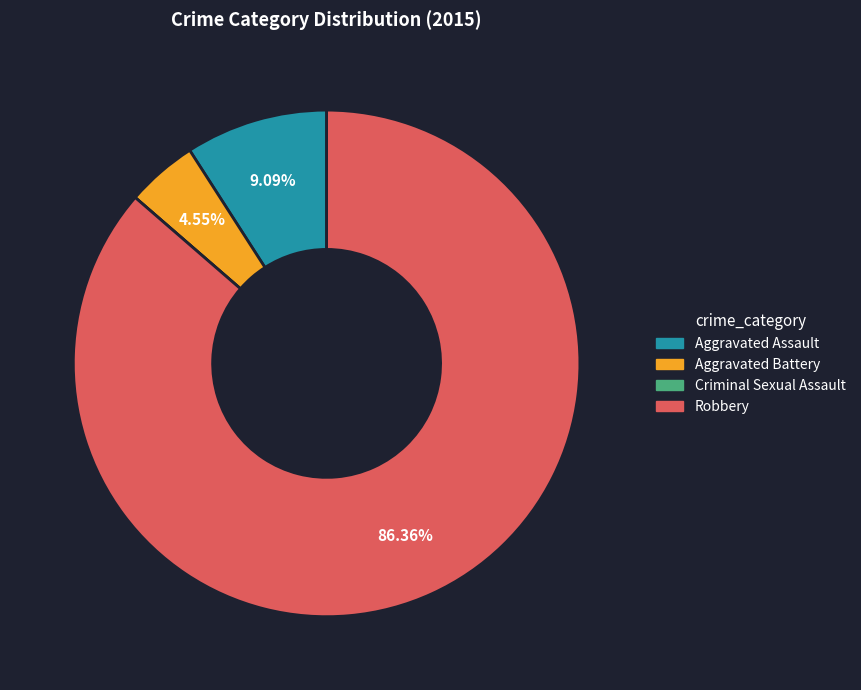

What portion of the pie excludes Aggravated Assault?

90.9%